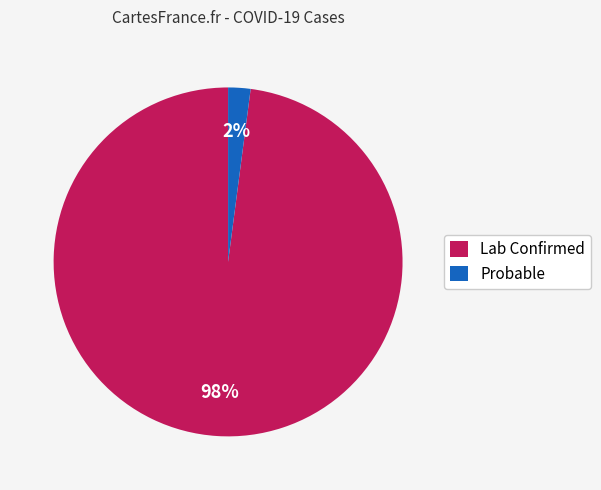

The Lab Confirmed slice represents 98% of the pie. True or false?

True